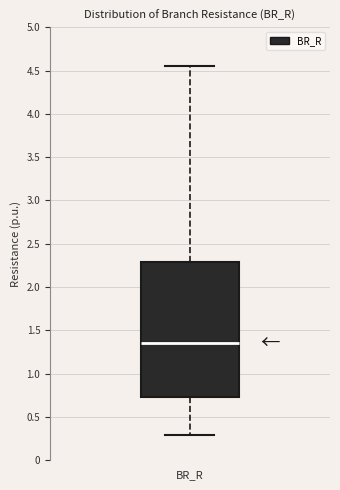

Transcribe this box plot: give where the median line is, the range the box spans, and where the two whiskers end, as read against the y-axis. The values are not printed on the chart, so give them approximately, as read against the axis.

median 1.35, box 0.75 to 2.30, whiskers 0.30 to 4.55